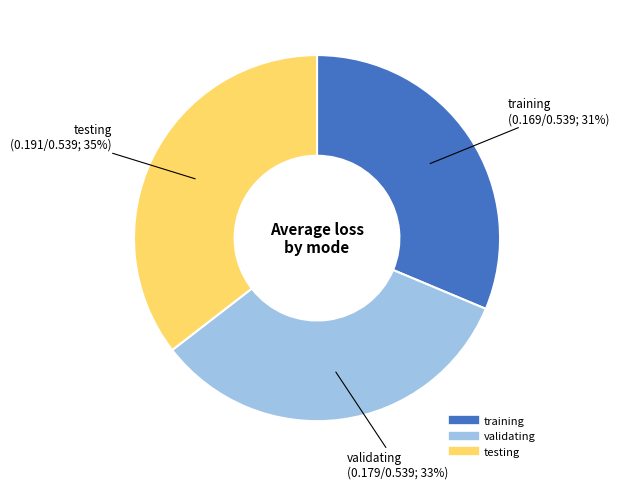

How many slices are in this pie chart?

3